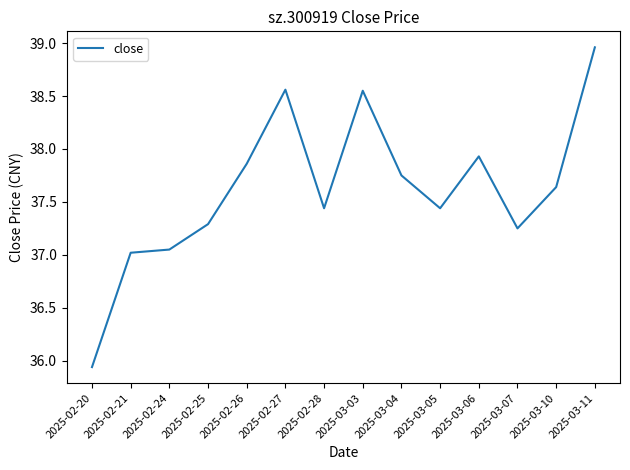

What is the difference between the values at 2025-02-28 and 2025-03-06?

0.5